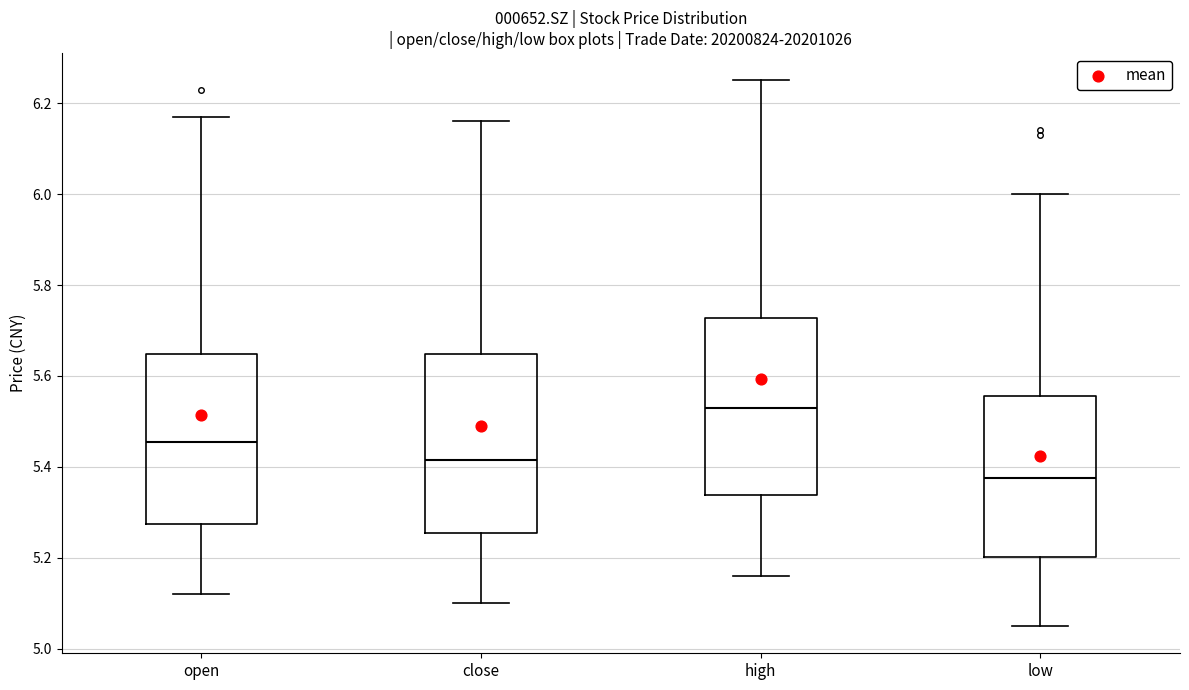

Reading left to right, read every box against the y-axis: the position of its median line, the range the box covers, and the ends of its whiskers. The values are not printed on the chart, so give them approximately, as read against the axis.

open: median 5.46, box 5.28 to 5.64, whiskers 5.12 to 6.18
close: median 5.42, box 5.26 to 5.64, whiskers 5.10 to 6.16
high: median 5.54, box 5.34 to 5.72, whiskers 5.16 to 6.26
low: median 5.38, box 5.20 to 5.56, whiskers 5.06 to 6.00